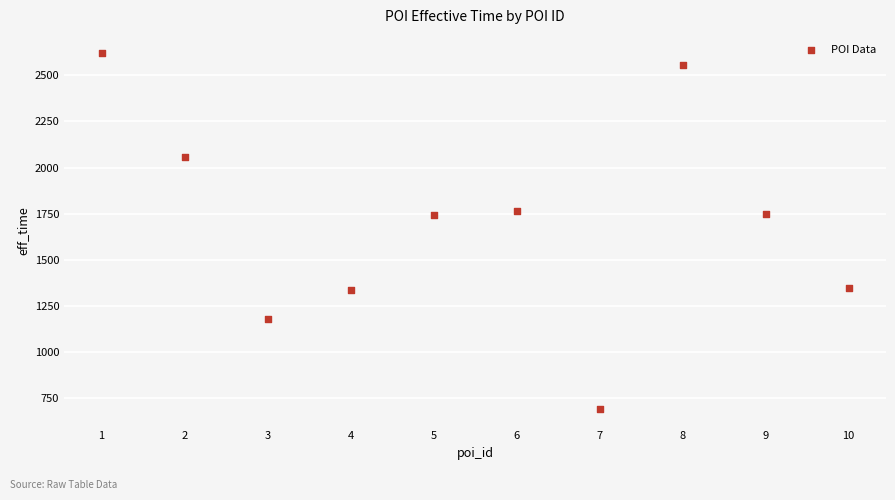

What is the average X value?

6